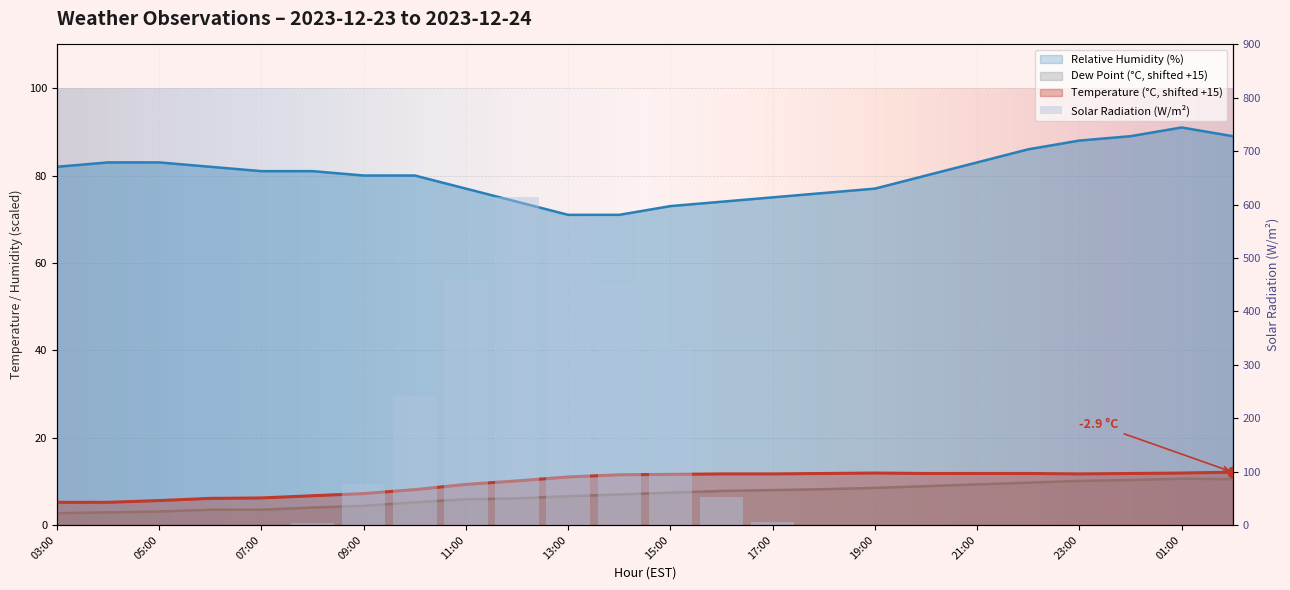

Which series reaches the maximum Y coordinate?

Relative Humidity (%)